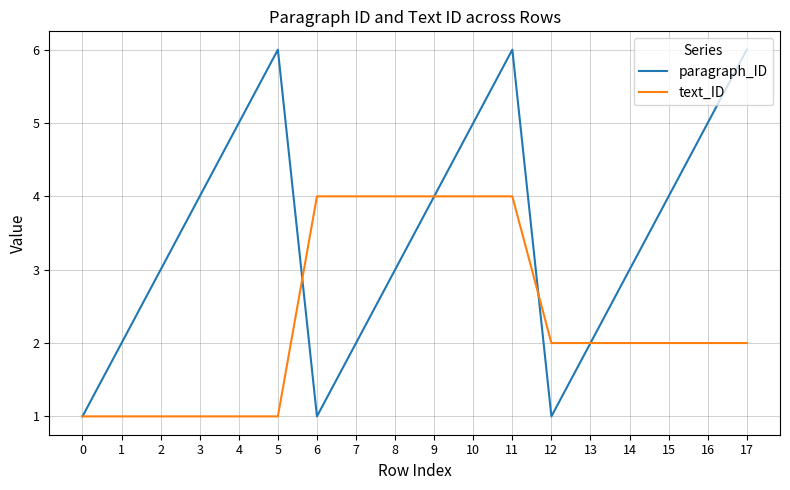

What is the greatest value displayed?

6